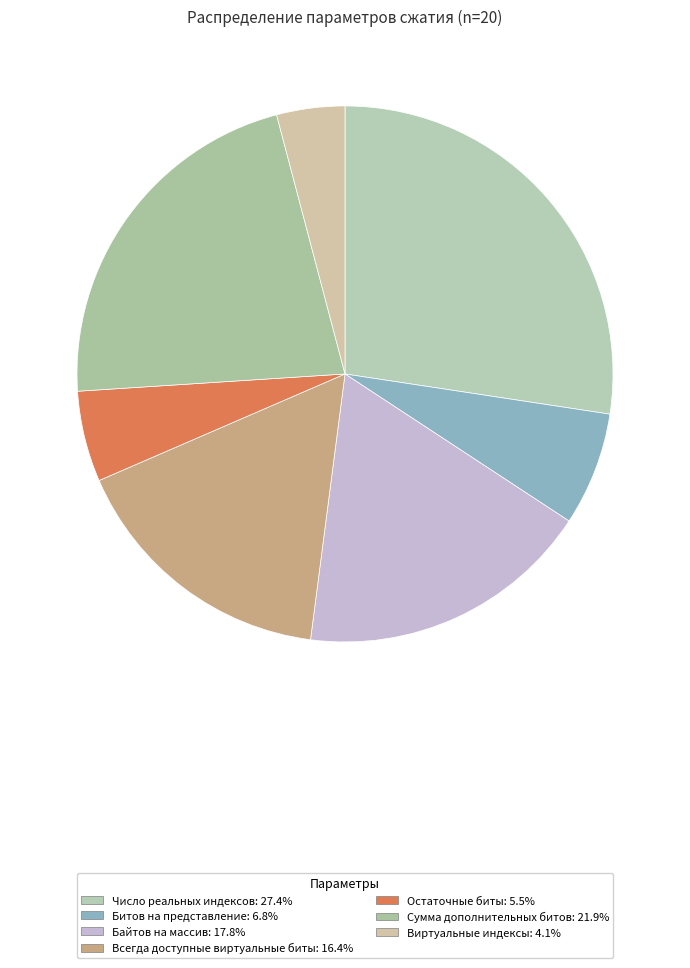

What is the ratio of the value at Остаточные биты to the value at Битов на представление?

0.8